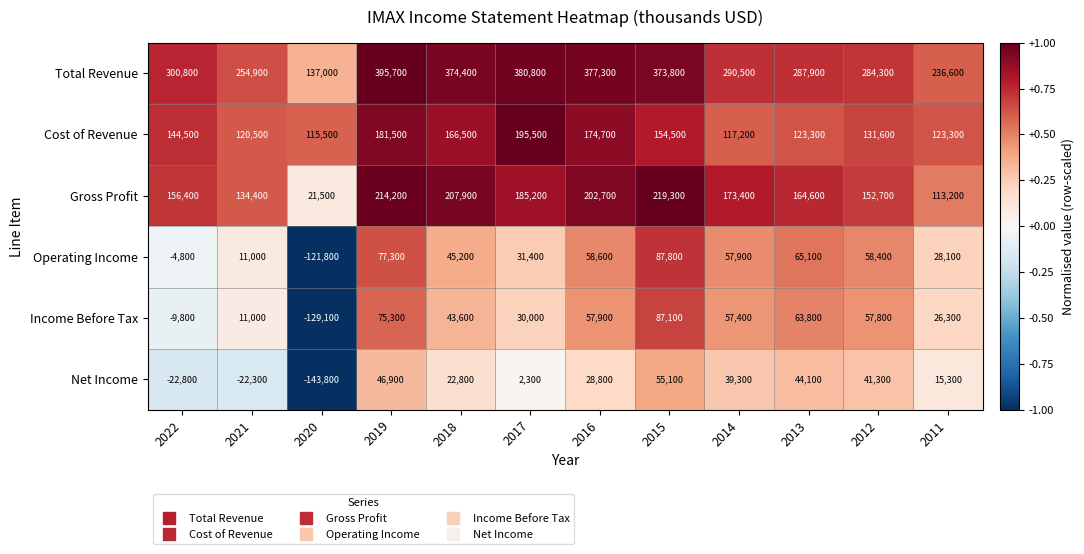

The Total Revenue series shows 149066 at 2021. True or false?

False